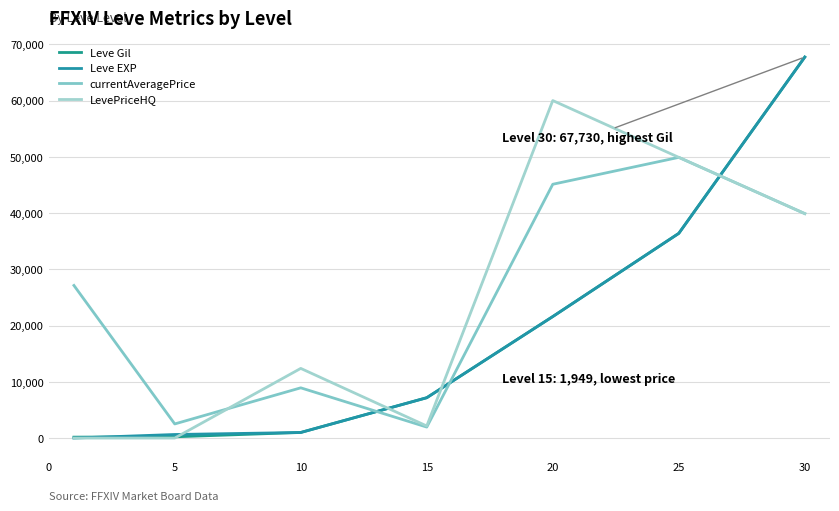

Which series has the largest total across all categories?

currentAveragePrice